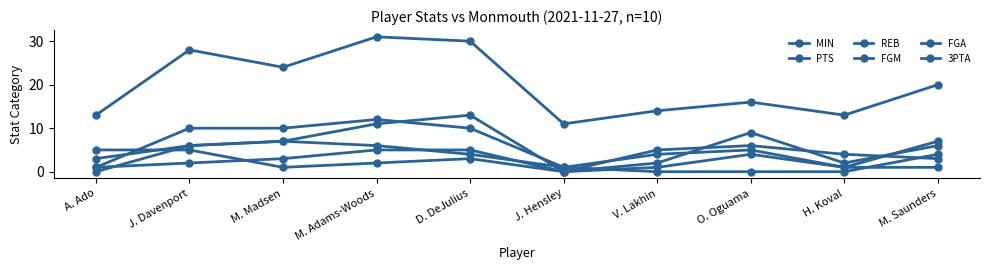

At which category does 3PTA reach its first local peak?

M. Madsen